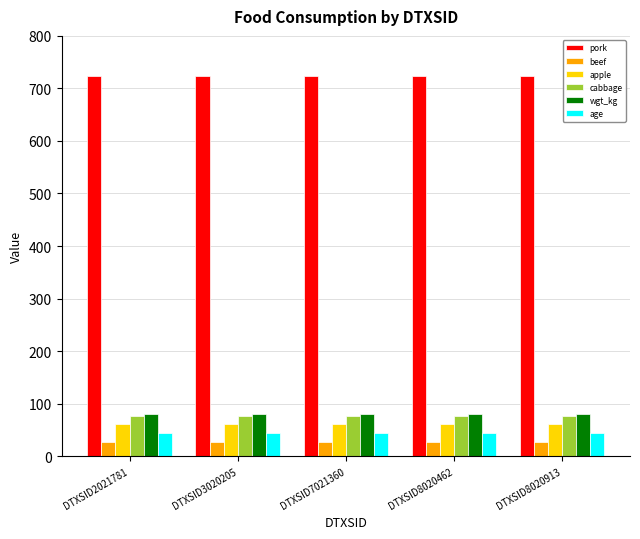

What is the difference between the highest and lowest values at DTXSID8020913?

696.2